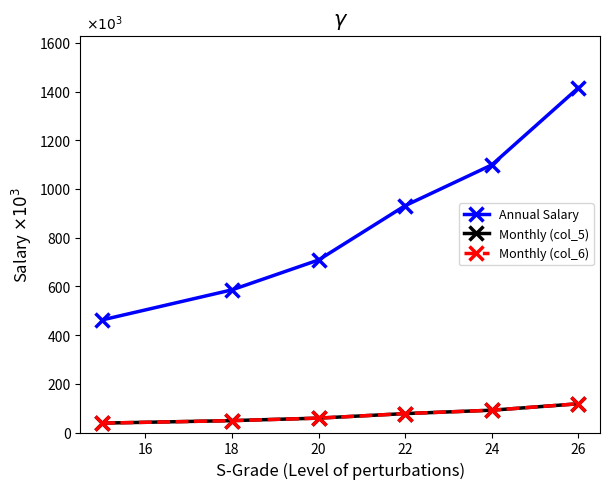

True or false: Annual Salary and Monthly (col_5) cross at least once.

False